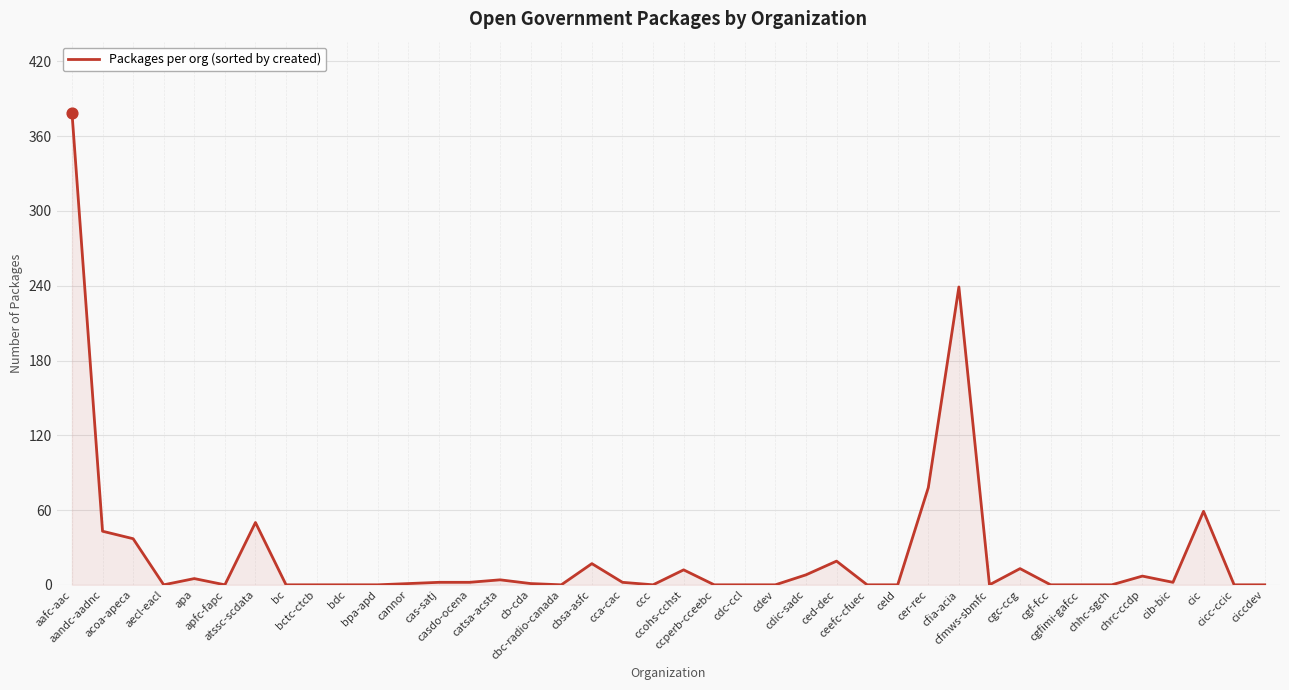

What is the change in value from aecl-eacl to cas-satj?

+2